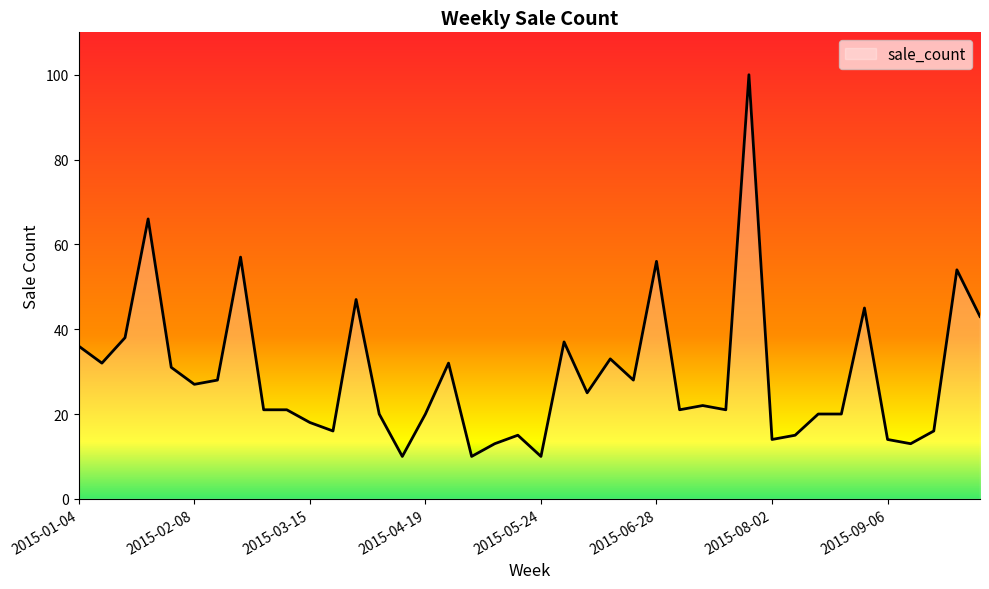

What is the difference between the maximum and minimum values?

90